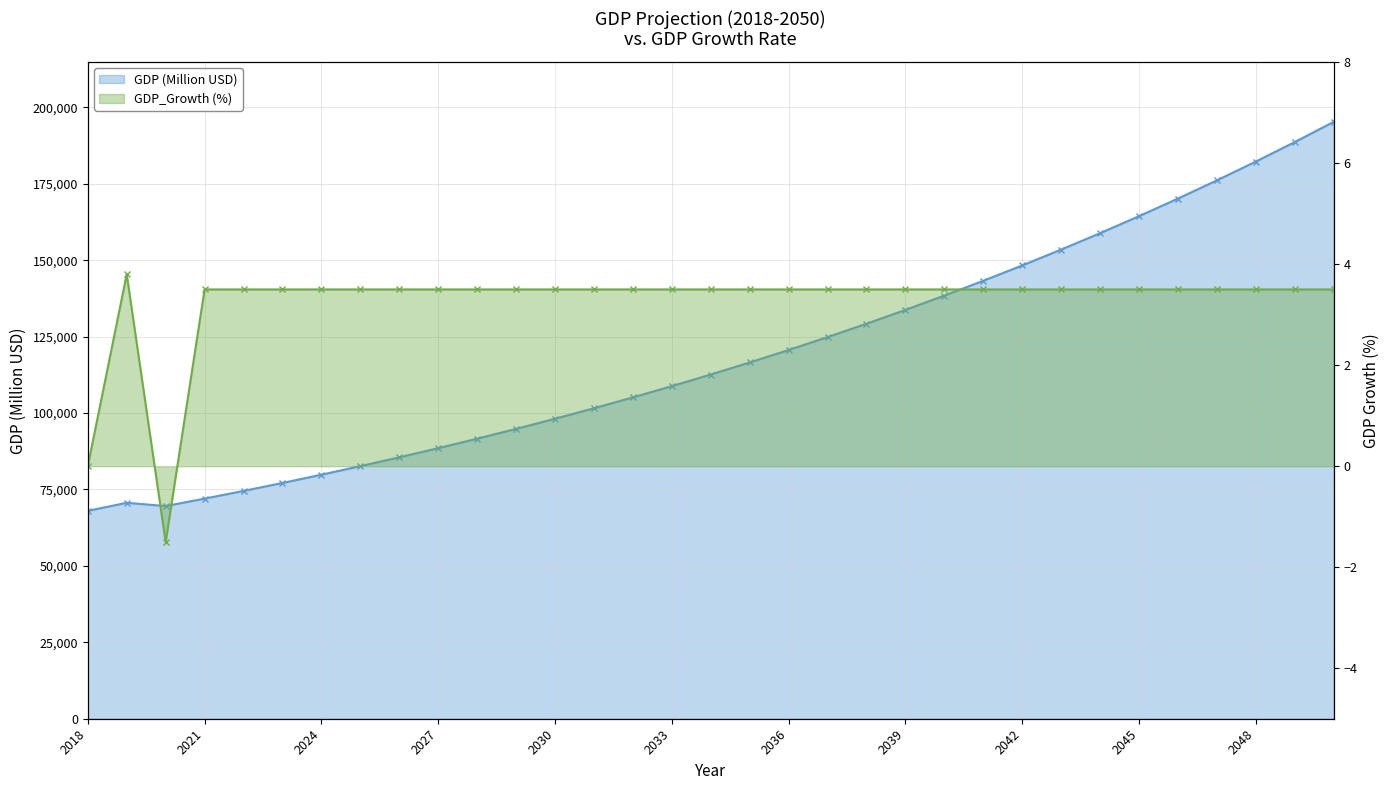

Rank the series by their maximum value, from highest to lowest.

GDP (Million USD), GDP_Growth (%)